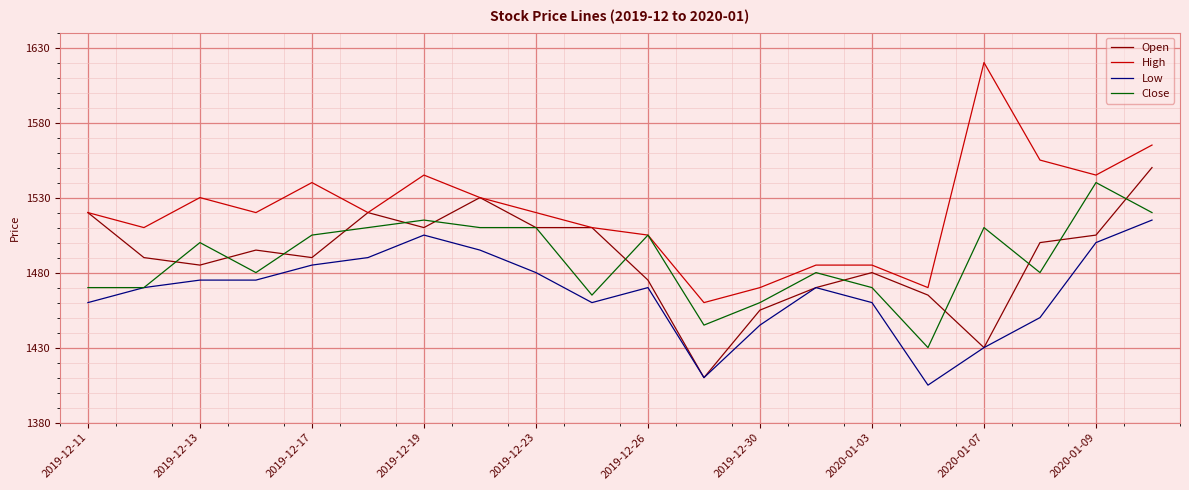

Which series has the largest range (max minus min)?

High